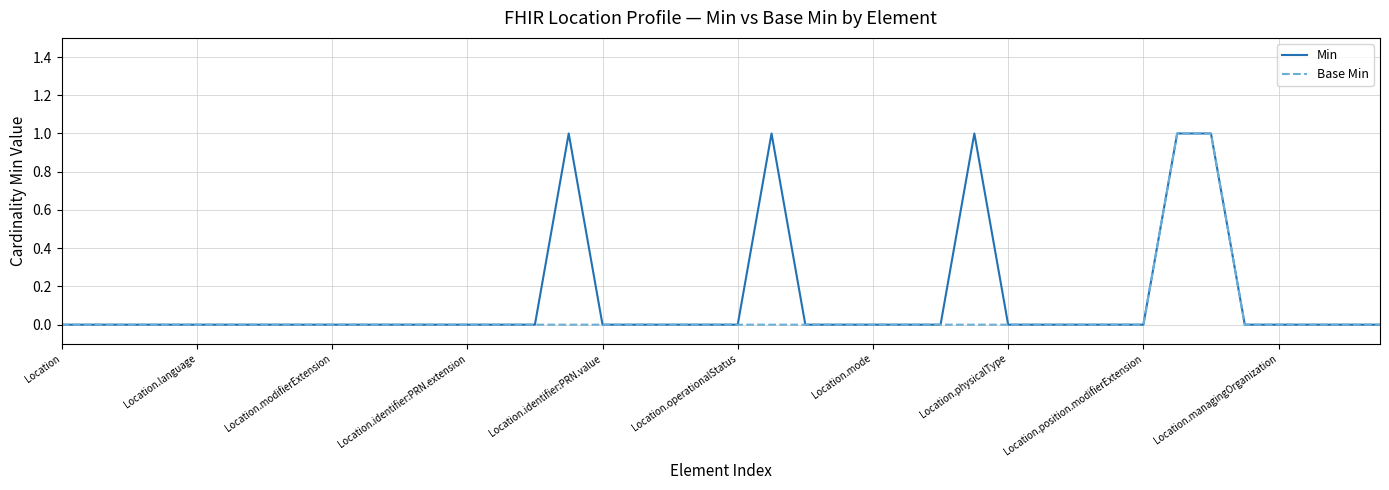

Which series has the largest total across all categories?

Min